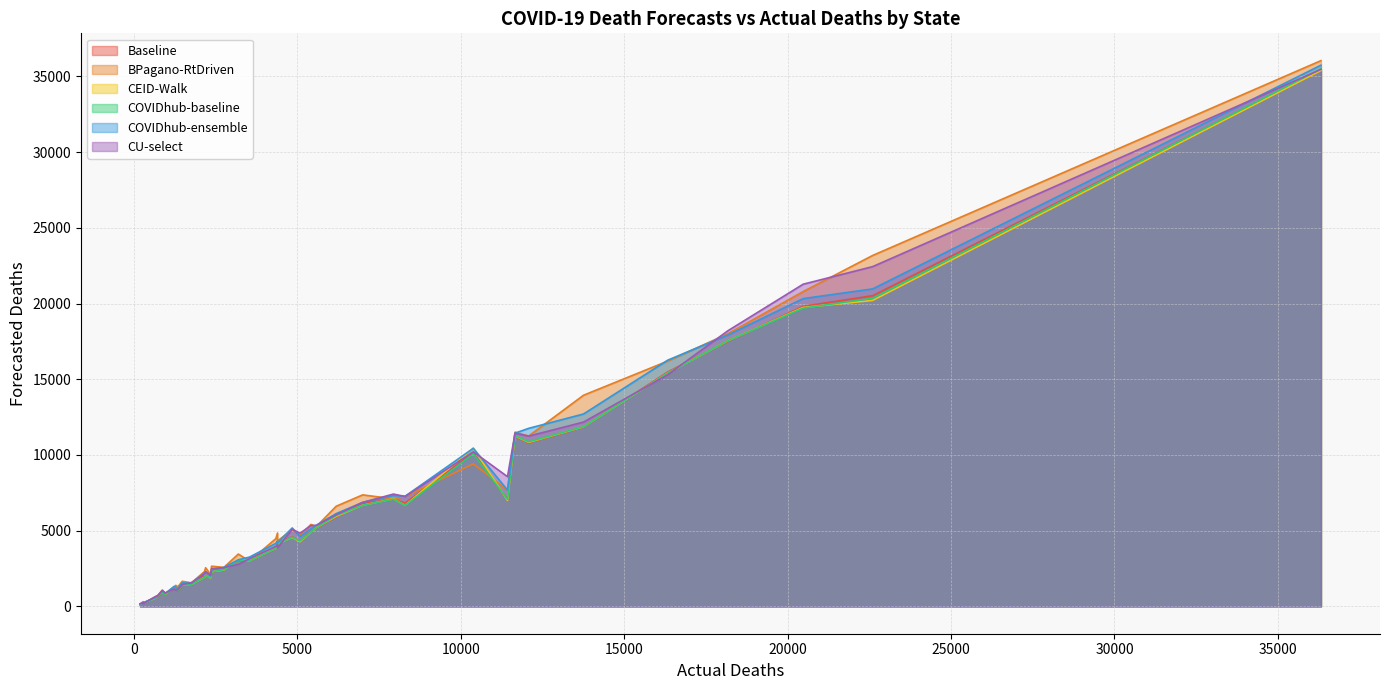

What is the maximum value shown in the chart?

36037.6